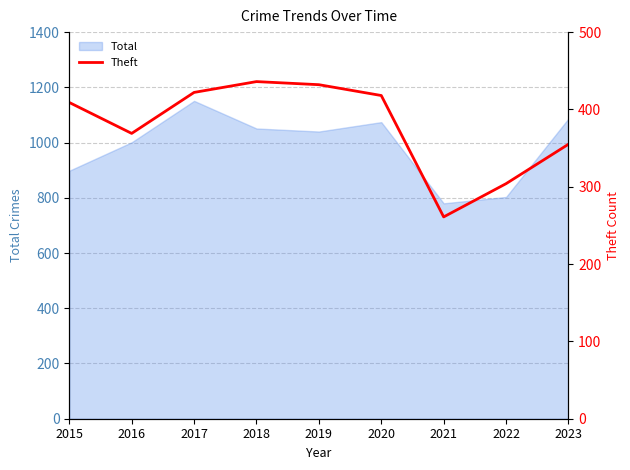

Reading right to left, what are all the values shown in this chart?

2023=355	2022=304	2021=261	2020=418	2019=432	2018=436	2017=422	2016=369	2015=409